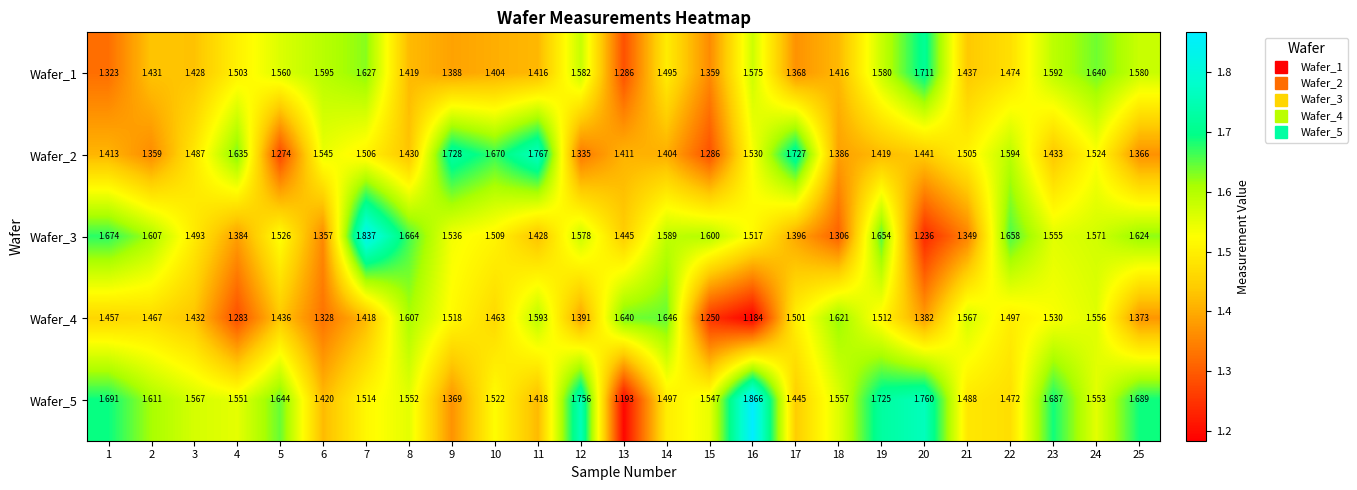

At which category is the sum across all series the highest?

7